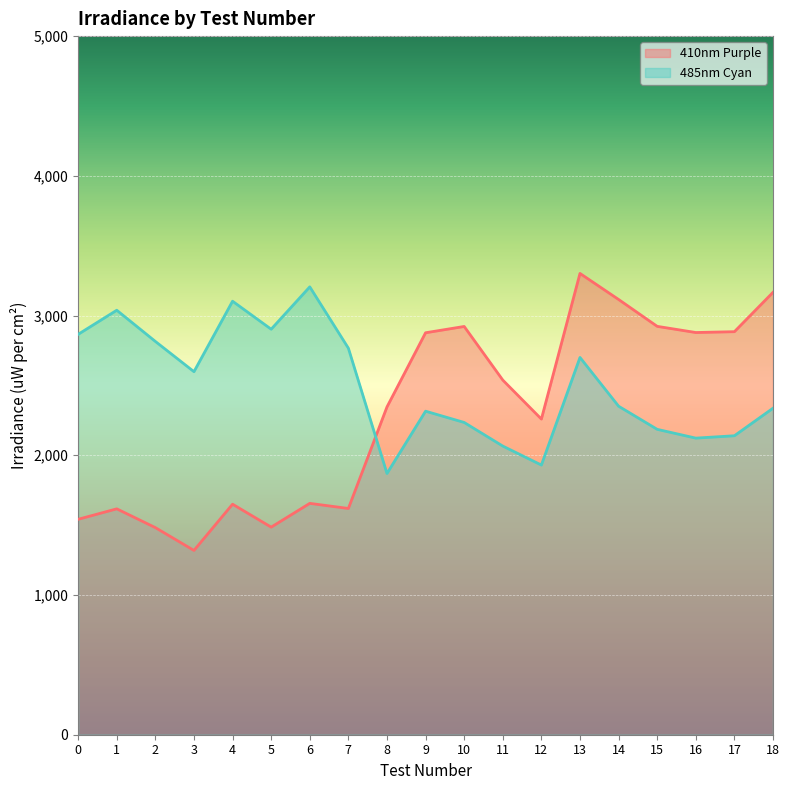

True or false: 485nm Cyan and 410nm Purple intersect in this chart.

True